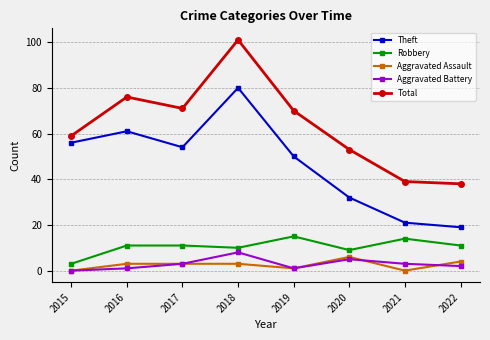

Count the number of data series in this chart.

5